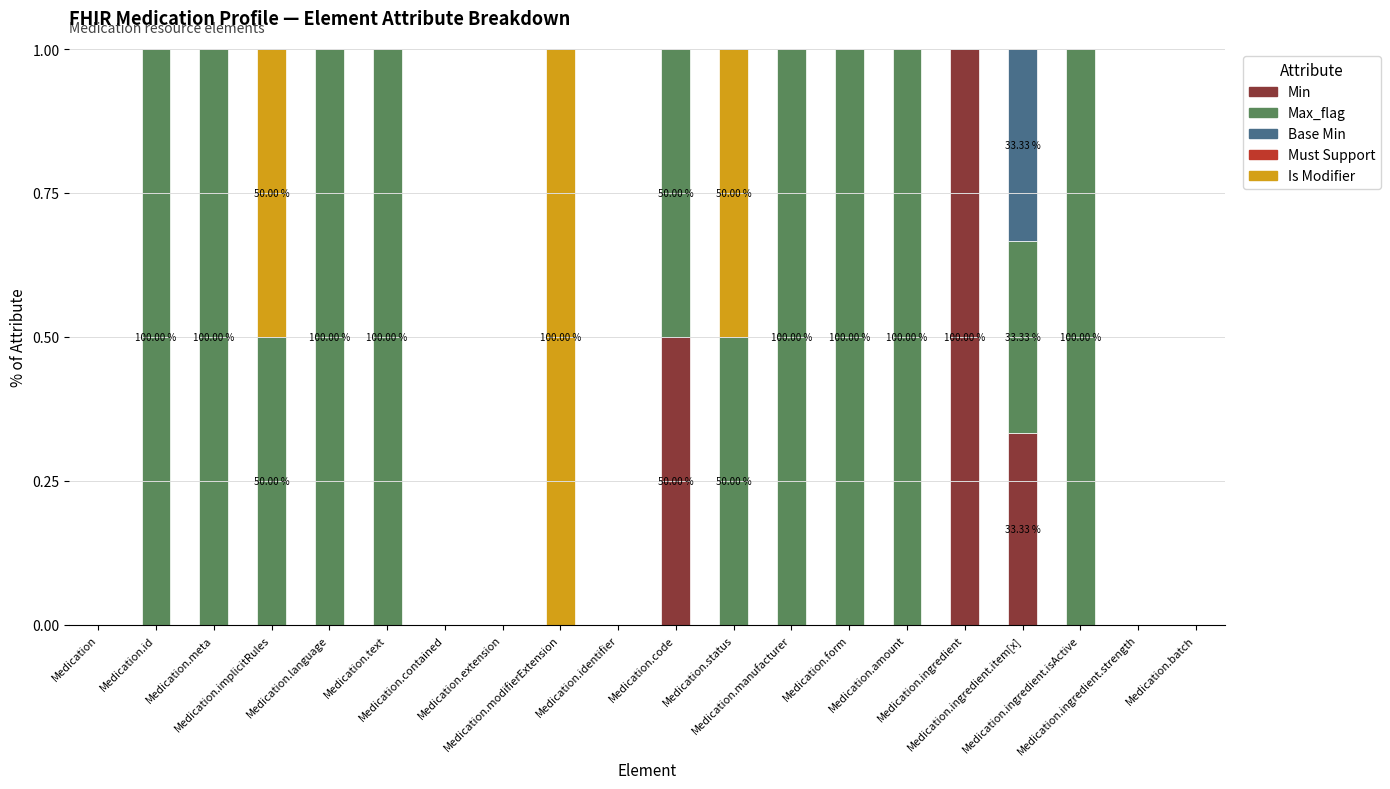

Where is Max_flag nearest to the value 0?

Medication